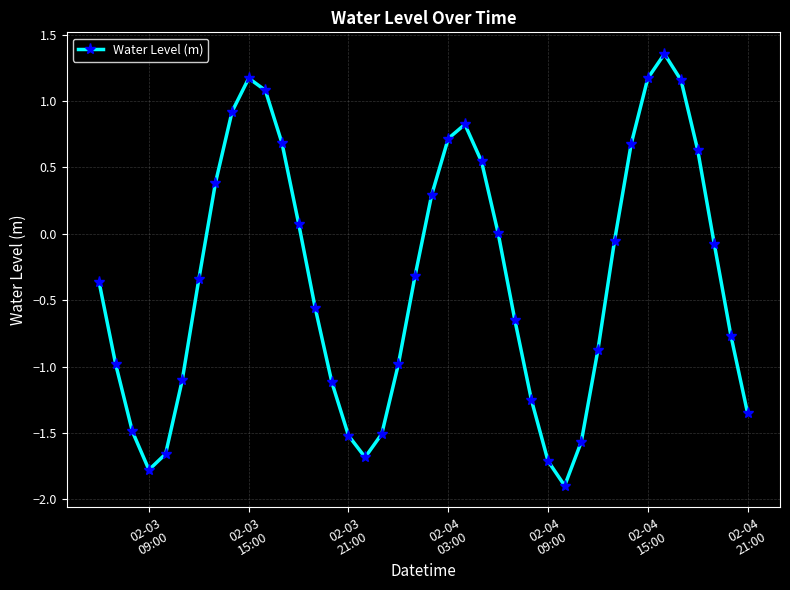

How many points are higher than both their immediate neighbors (excluding endpoints)?

3